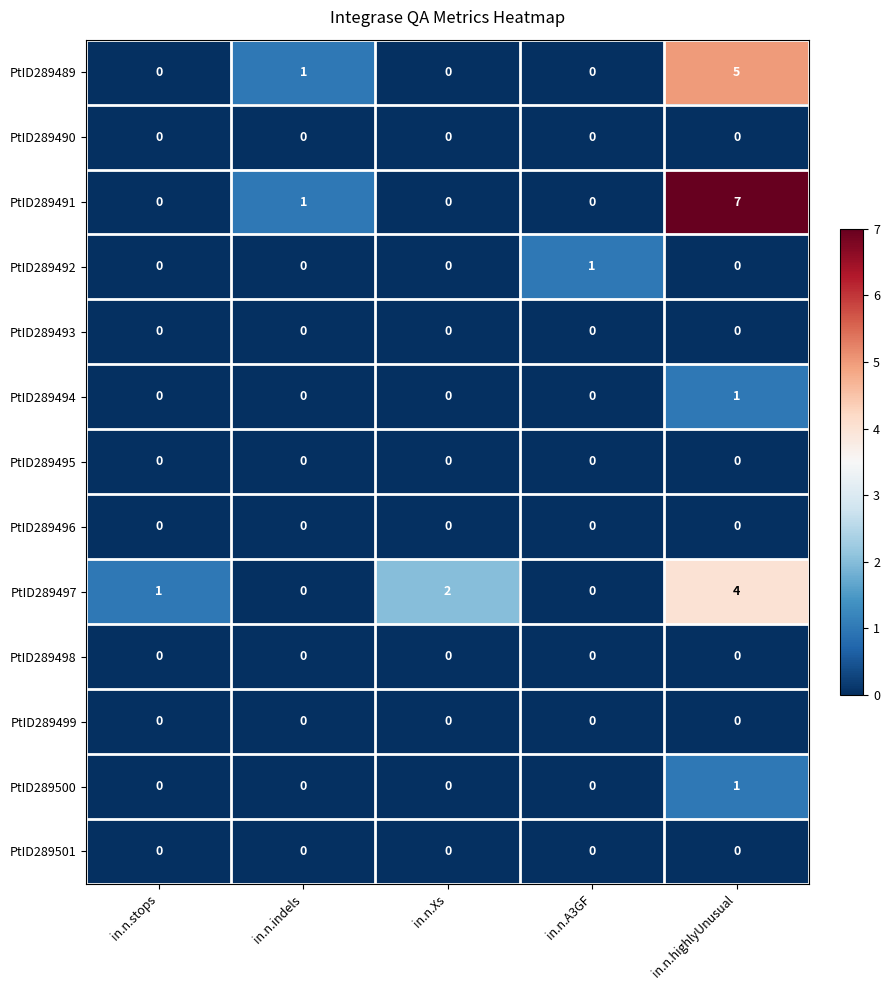

The PtID289494 series shows 1 at in.n.indels. True or false?

False